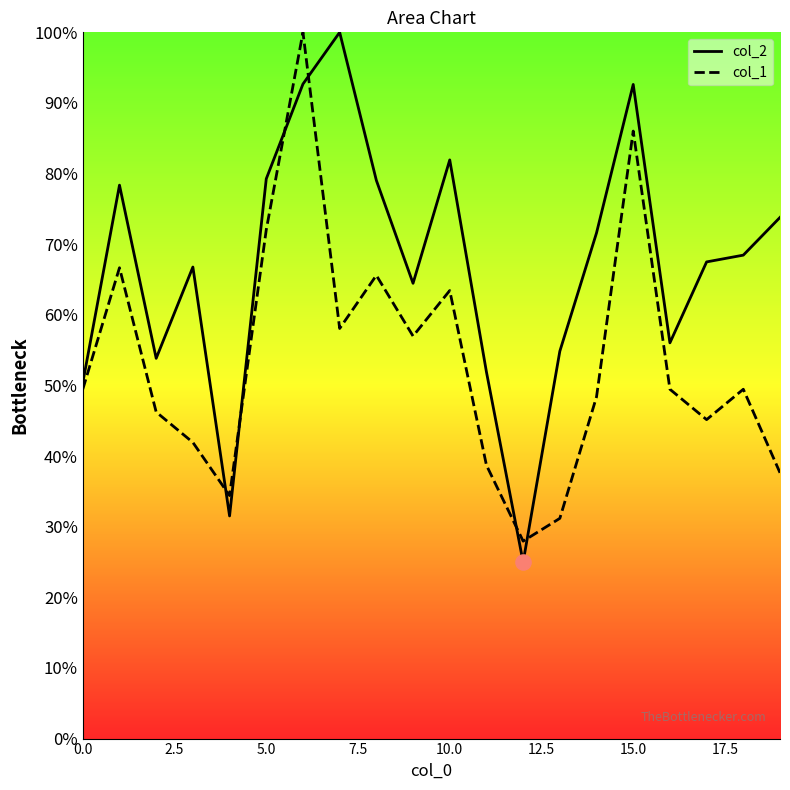

Which series has the largest Y range (max minus min)?

col_2